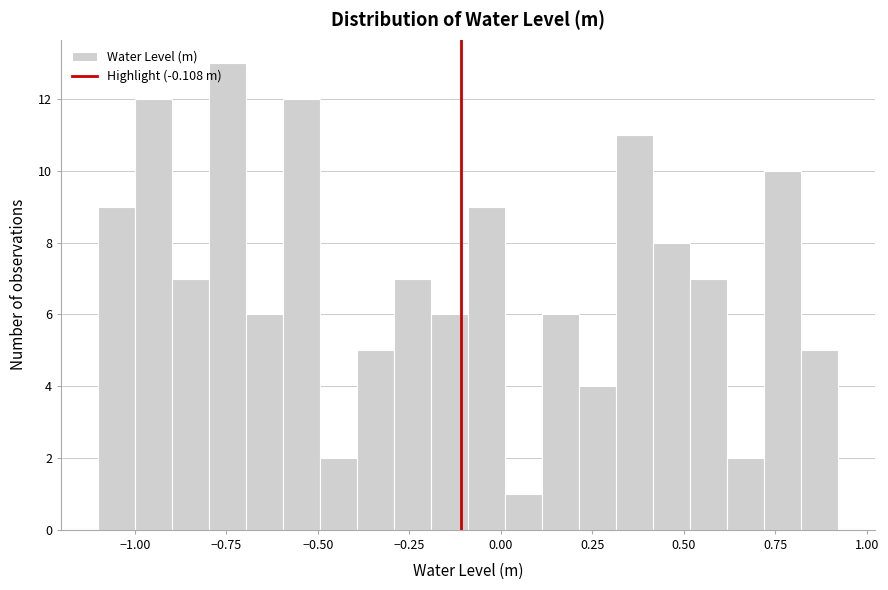

Read against the x-axis, roughly where is the centre of the tallest bar?

-0.75